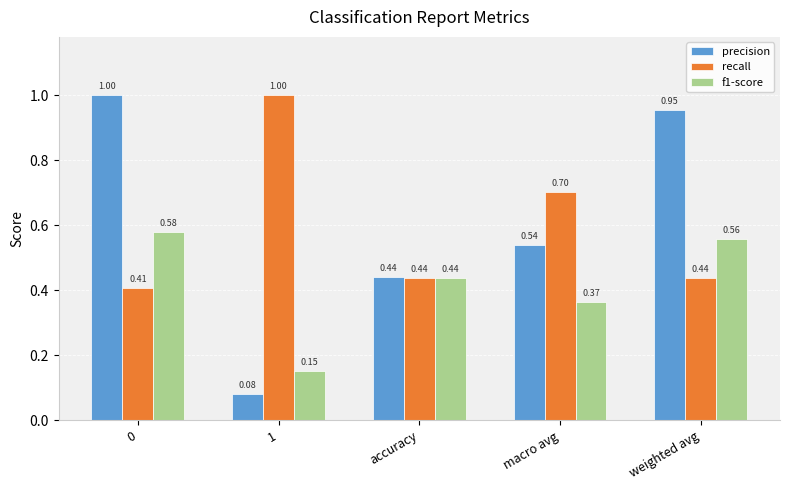

Are the bars horizontal?

No